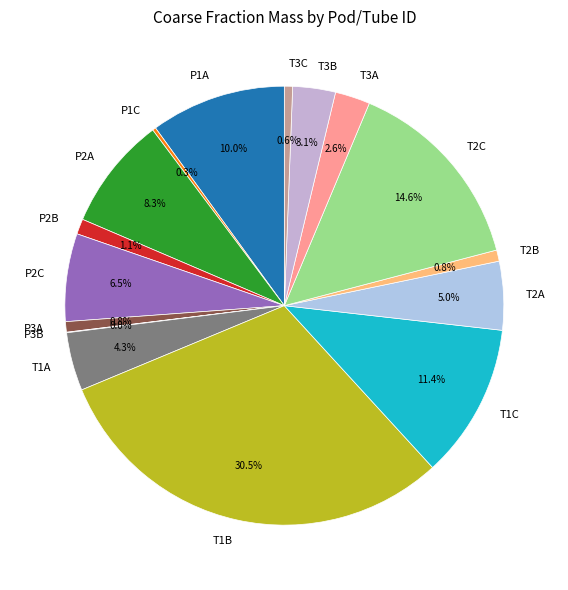

True or false: P2B accounts for 9% of the total.

False